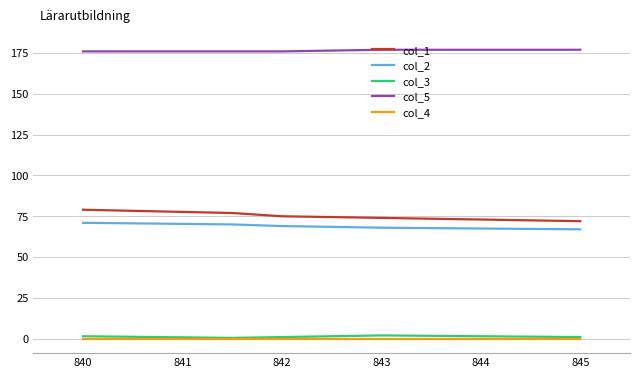

True or false: col_3 and col_2 intersect in this chart.

False